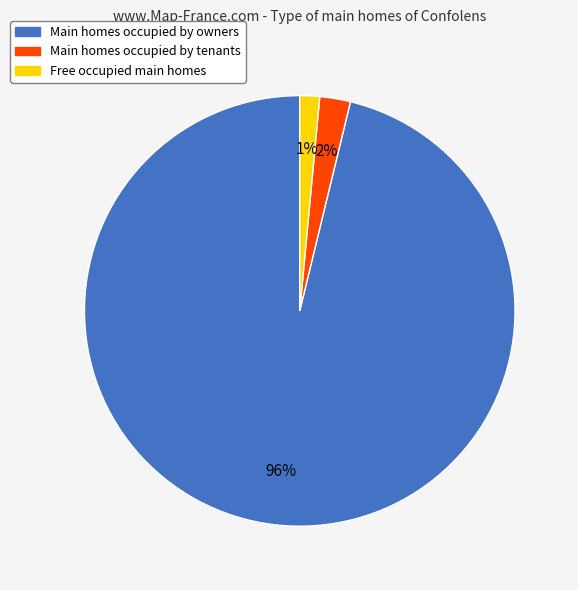

Do Main homes occupied by owners and Main homes occupied by tenants together represent more than half of the pie?

Yes